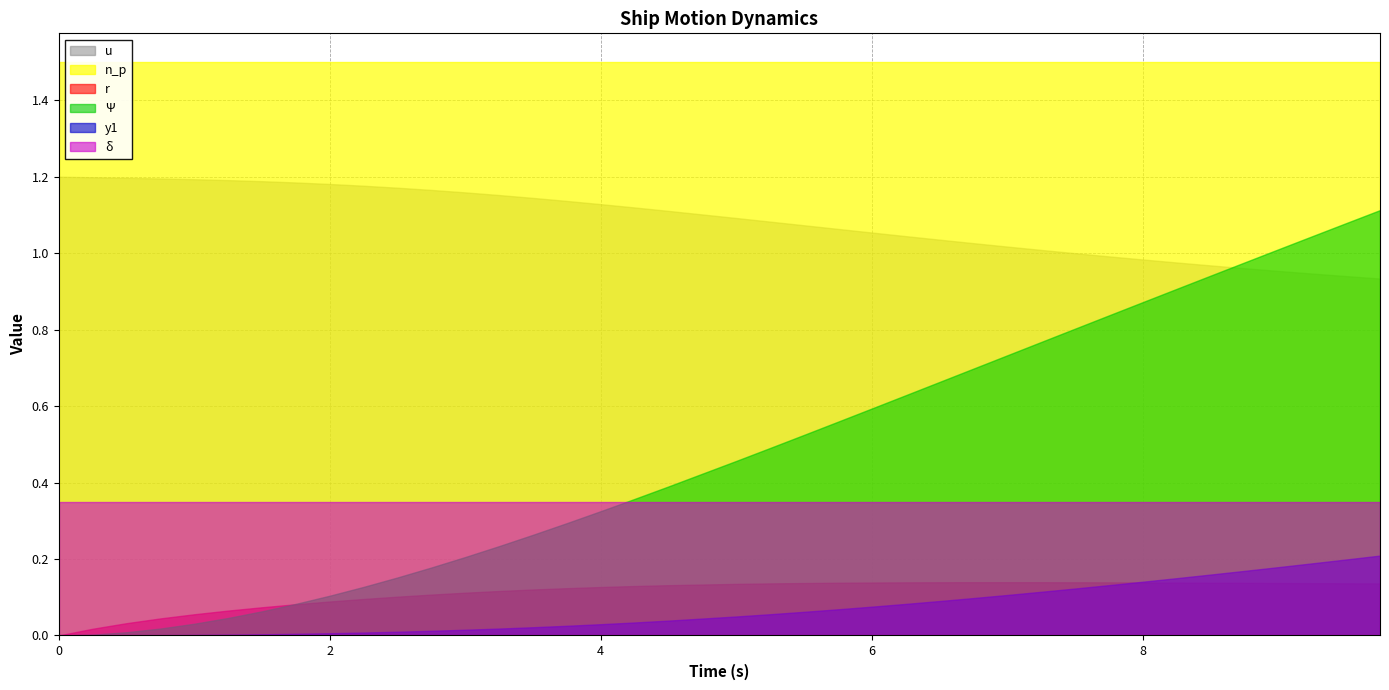

Reading left to right, list all the values displayed in this chart.

u: 1.2	1.2	1.2	1.2	1.2	1.2	1.2	1.2	1.2	1.2	1.2	1.2	1.2	1.2	1.1	1.1	1.1	1.1	1.1	1.1	1.1	1.1	1.1	1.1	1.0	1.0	1.0	1.0	1.0	1.0	1.0	1.0	1.0	1.0	1.0	1.0	0.9	0.9	0.9
r: 0.0	0.0	0.0	0.0	0.1	0.1	0.1	0.1	0.1	0.1	0.1	0.1	0.1	0.1	0.1	0.1	0.1	0.1	0.1	0.1	0.1	0.1	0.1	0.1	0.1	0.1	0.1	0.1	0.1	0.1	0.1	0.1	0.1	0.1	0.1	0.1	0.1	0.1	0.1
Psi: 0.0	0.0	0.0	0.0	0.0	0.0	0.1	0.1	0.1	0.1	0.2	0.2	0.2	0.2	0.3	0.3	0.3	0.4	0.4	0.5	0.5	0.5	0.6	0.6	0.6	0.7	0.7	0.7	0.8	0.8	0.8	0.9	0.9	0.9	1.0	1.0	1.0	1.1	1.1
y1: 0.0	0.0	0.0	0.0	0.0	0.0	0.1	0.1	0.1	0.2	0.2	0.2	0.3	0.4	0.4	0.5	0.6	0.7	0.8	1.0	1.1	1.2	1.4	1.5	1.7	1.8	2.0	2.1	2.3	2.5	2.6	2.8	3.0	3.2	3.4	3.6	3.8	4.0	4.2
n_p: 15.0	15.0	15.0	15.0	15.0	15.0	15.0	15.0	15.0	15.0	15.0	15.0	15.0	15.0	15.0	15.0	15.0	15.0	15.0	15.0	15.0	15.0	15.0	15.0	15.0	15.0	15.0	15.0	15.0	15.0	15.0	15.0	15.0	15.0	15.0	15.0	15.0	15.0	15.0
delta: 0.3	0.3	0.3	0.3	0.3	0.3	0.3	0.3	0.3	0.3	0.3	0.3	0.3	0.3	0.3	0.3	0.3	0.3	0.3	0.3	0.3	0.3	0.3	0.3	0.3	0.3	0.3	0.3	0.3	0.3	0.3	0.3	0.3	0.3	0.3	0.3	0.3	0.3	0.3